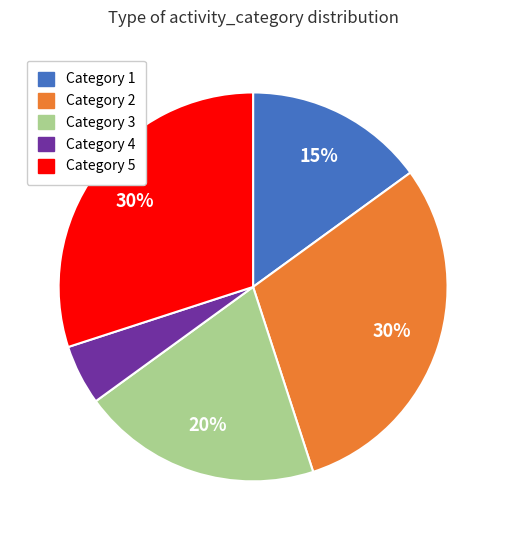

Does any single category account for the majority?

No